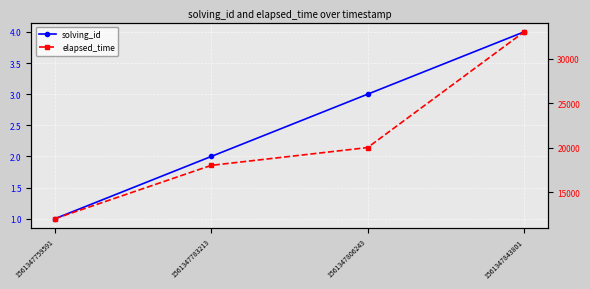

At which label is elapsed_time closest to 22500?

1561347806243